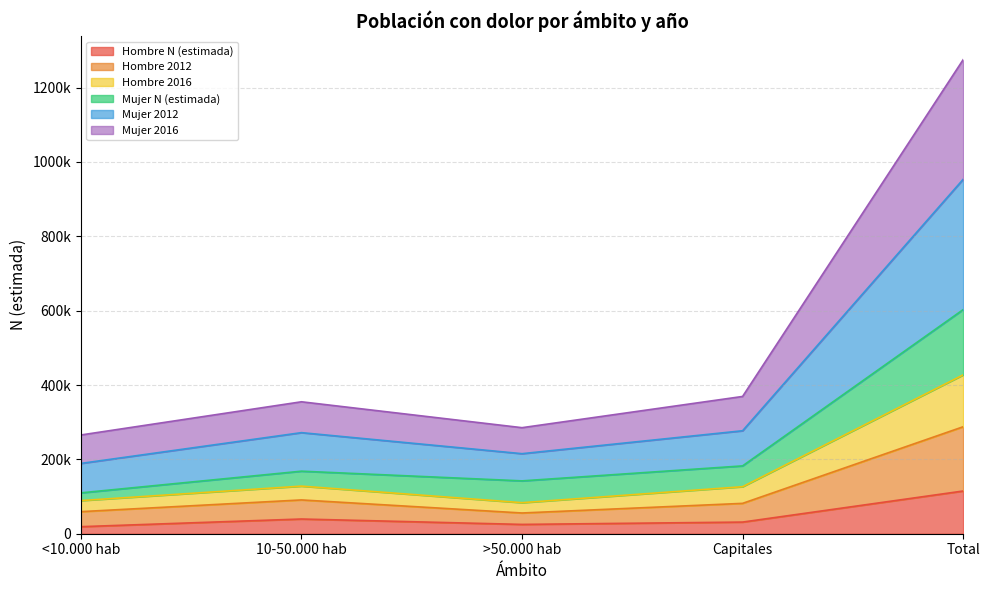

What is the label of the 4th point from the left?

Capitales